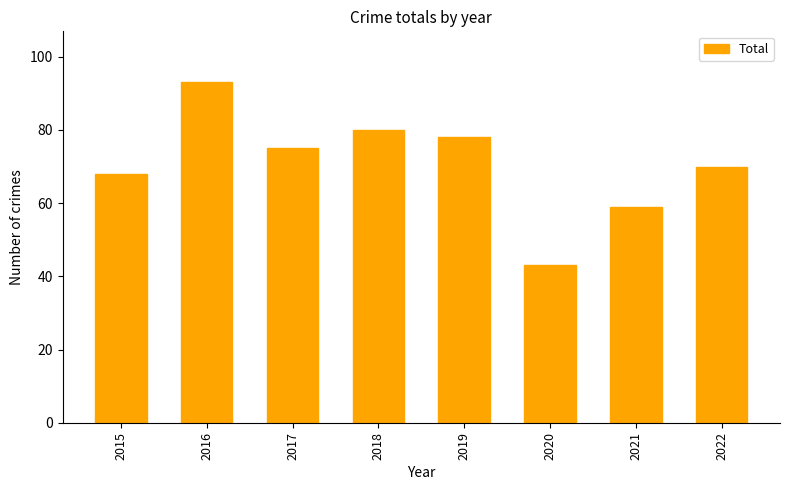

What is the approximate value at 2018?

80